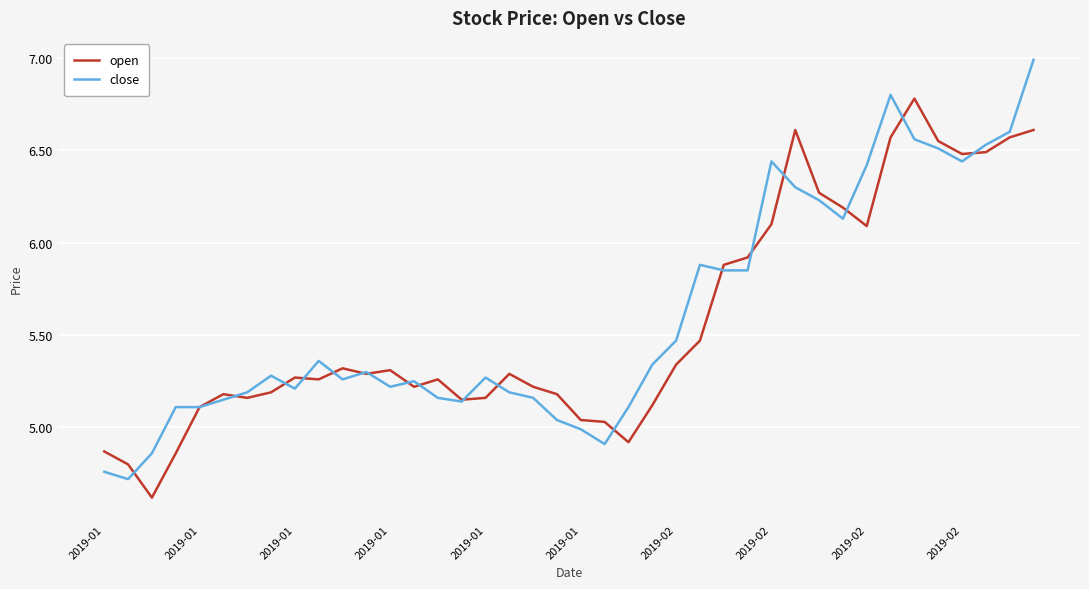

What is the maximum value for close?

7.0